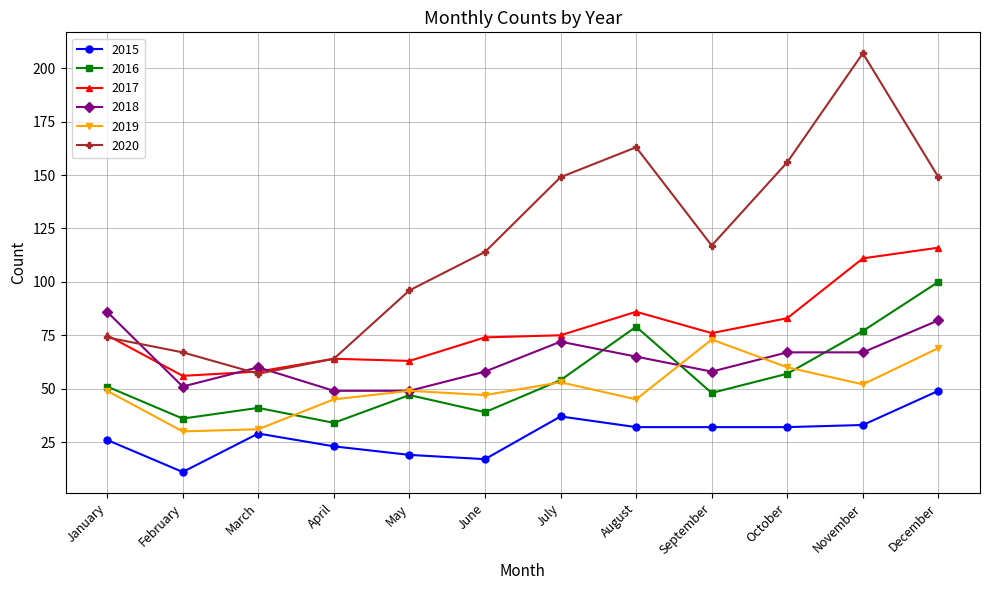

True or false: 2015 and 2016 cross at least once.

False